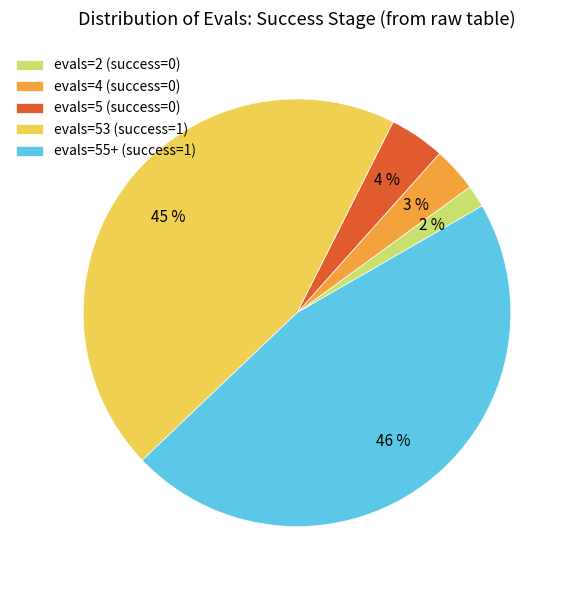

Which slice is the smallest?

evals=2 (success=0)